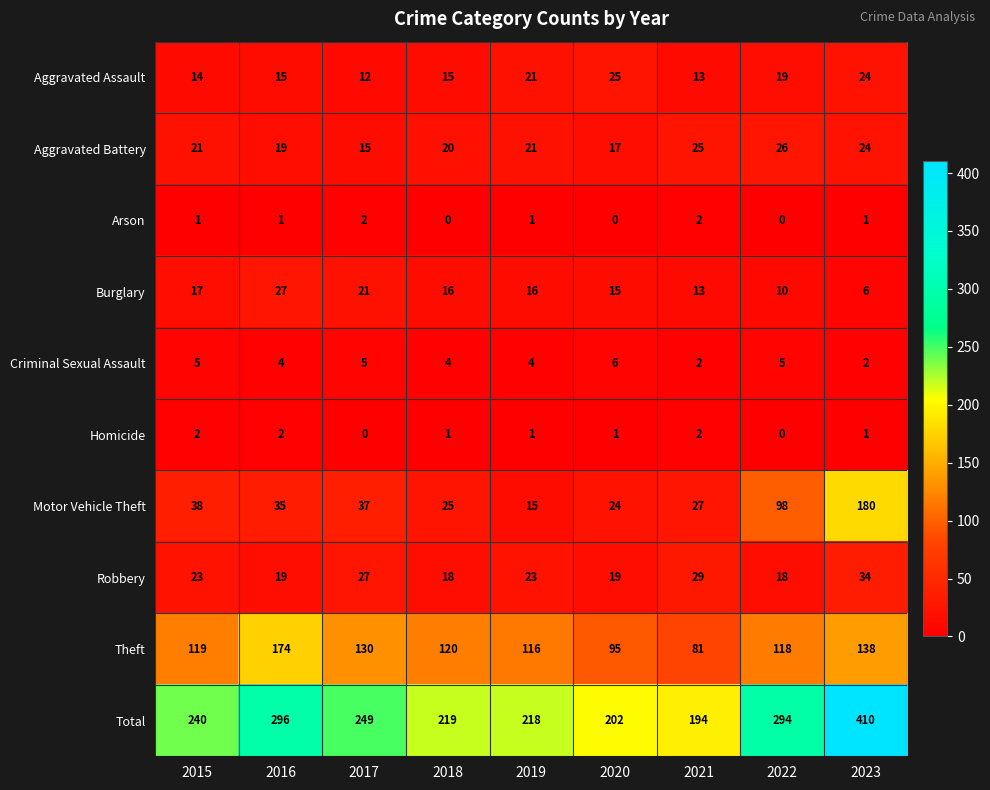

What is the approximate value of Motor Vehicle Theft at 2017, to the nearest 5?

35